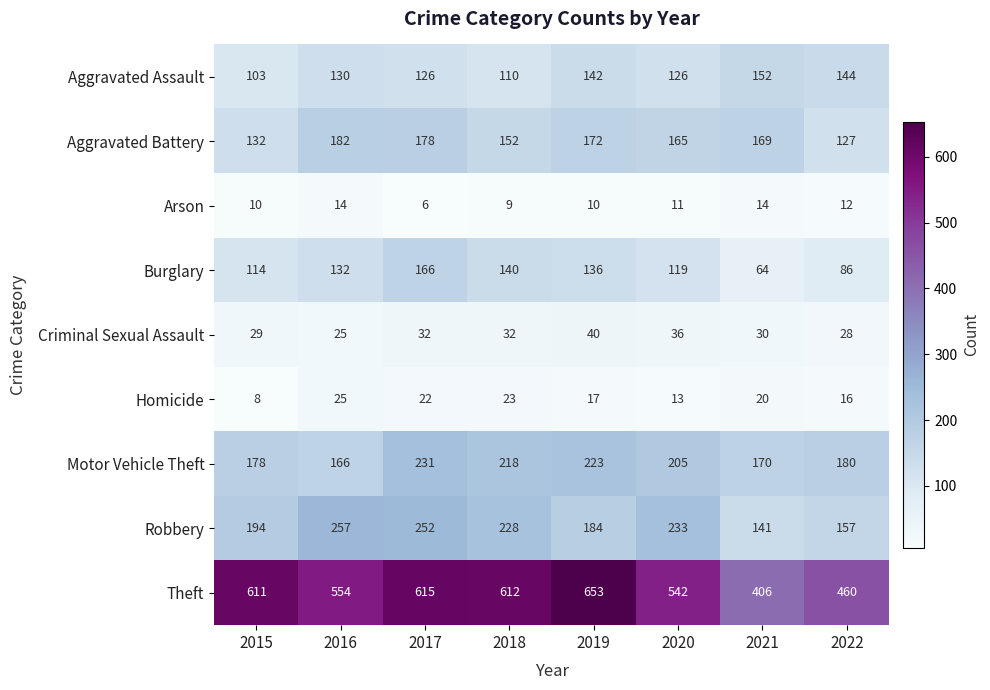

What is the total value across all series at 2017?

1628